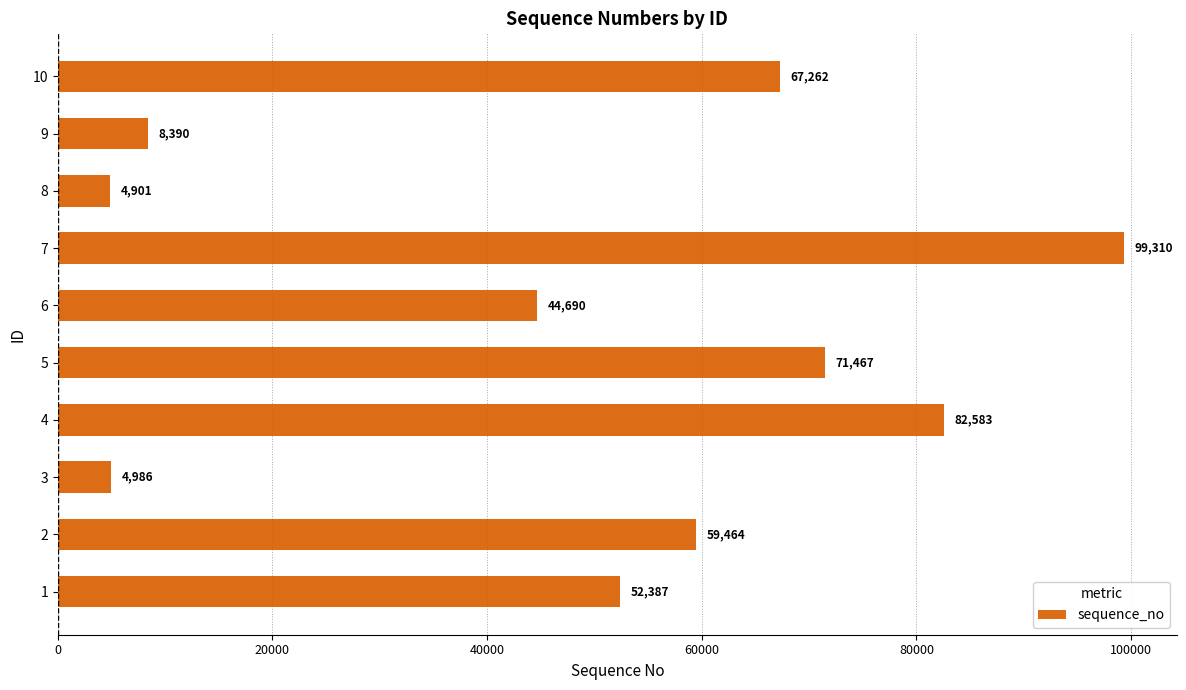

Reading bottom to top, what are all the values shown in this chart?

1=52387	2=59464	3=4986	4=82583	5=71467	6=44690	7=99310	8=4901	9=8390	10=67262